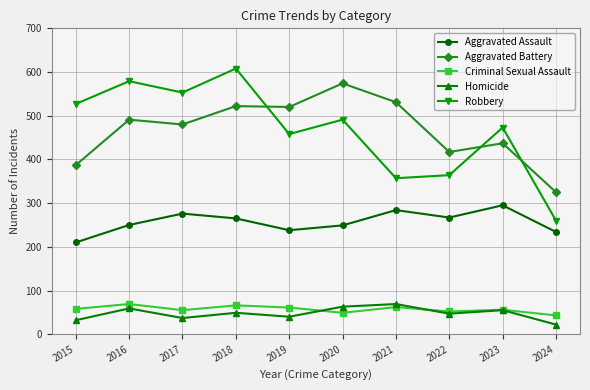

The value of Aggravated Assault at 2023 is 417. True or false?

False